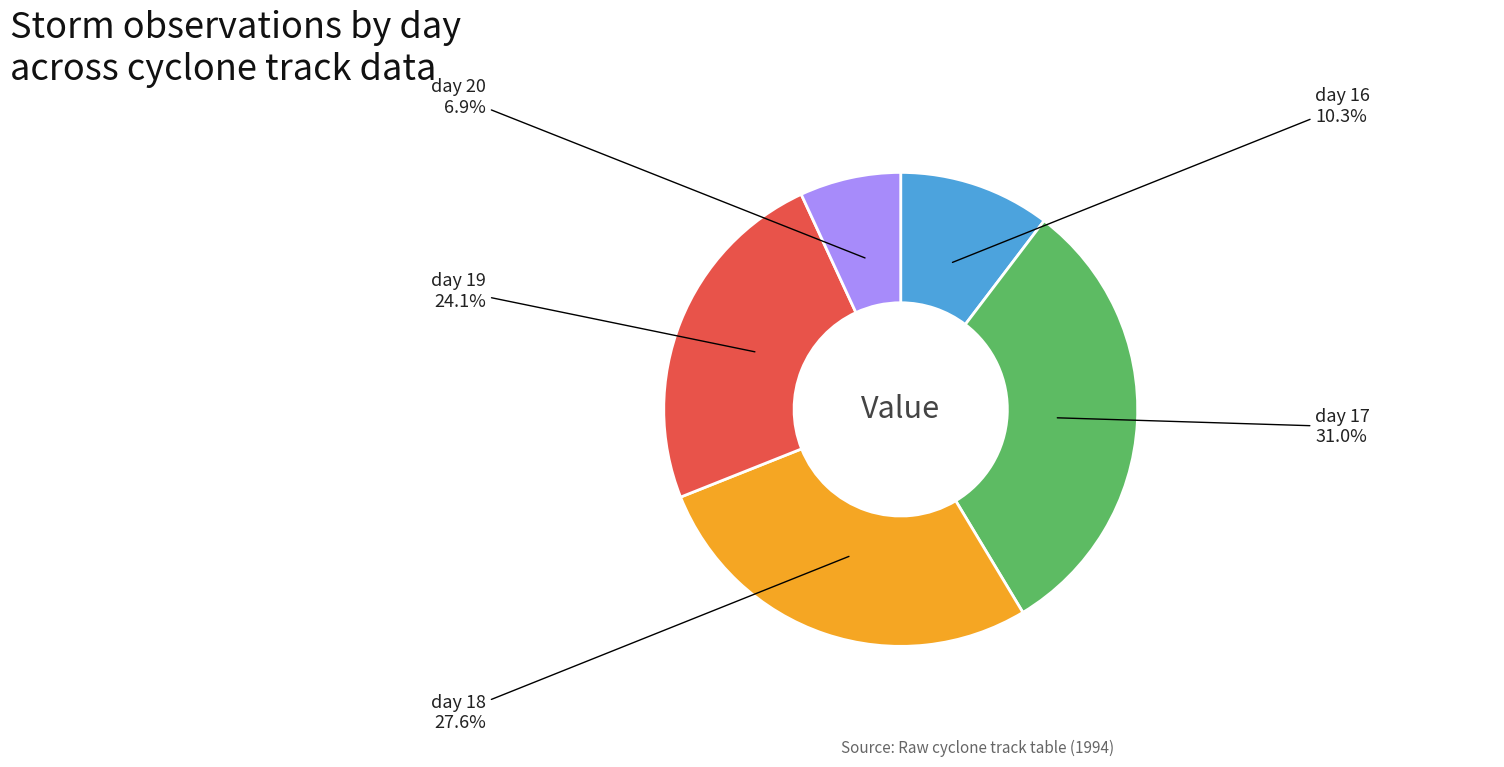

Is there any slice that represents more than half of the pie?

No